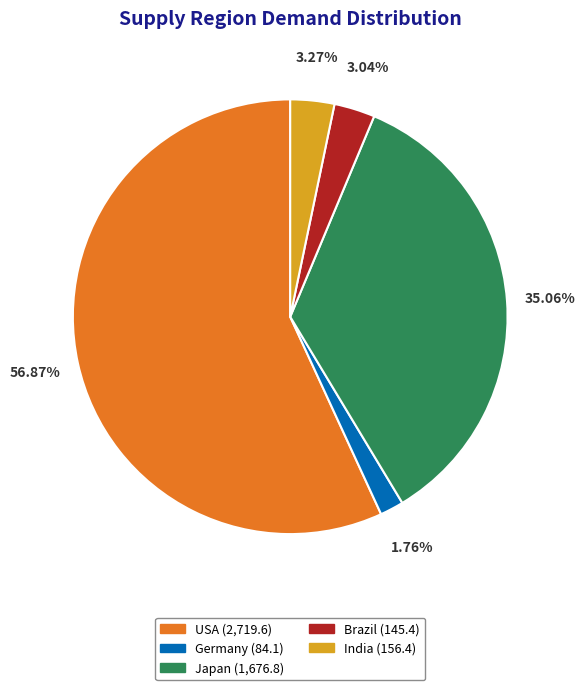

To the nearest percent, what is the combined percentage of USA and Germany?

59%